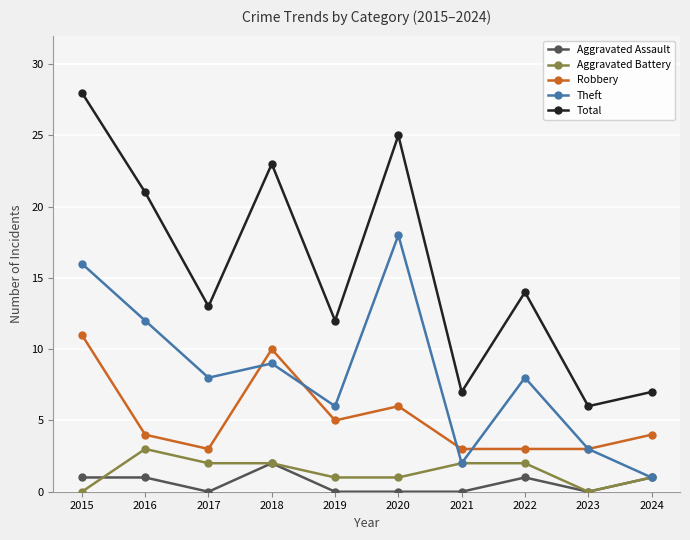

At which category is the sum across all series the highest?

2015